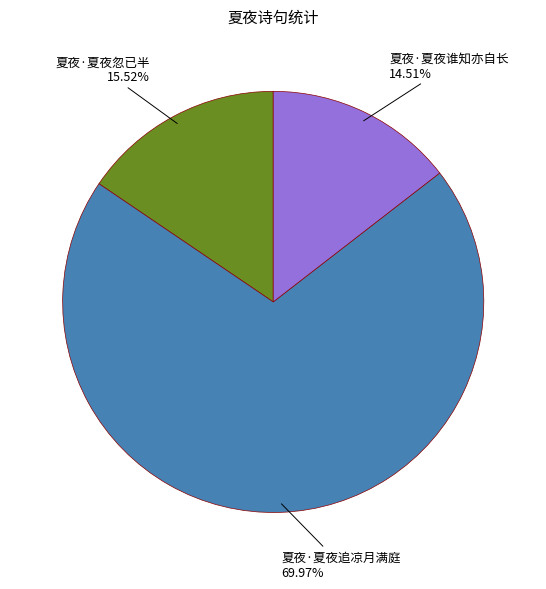

Does 夏夜·夏夜追凉月满庭 represent more than half of the total?

Yes